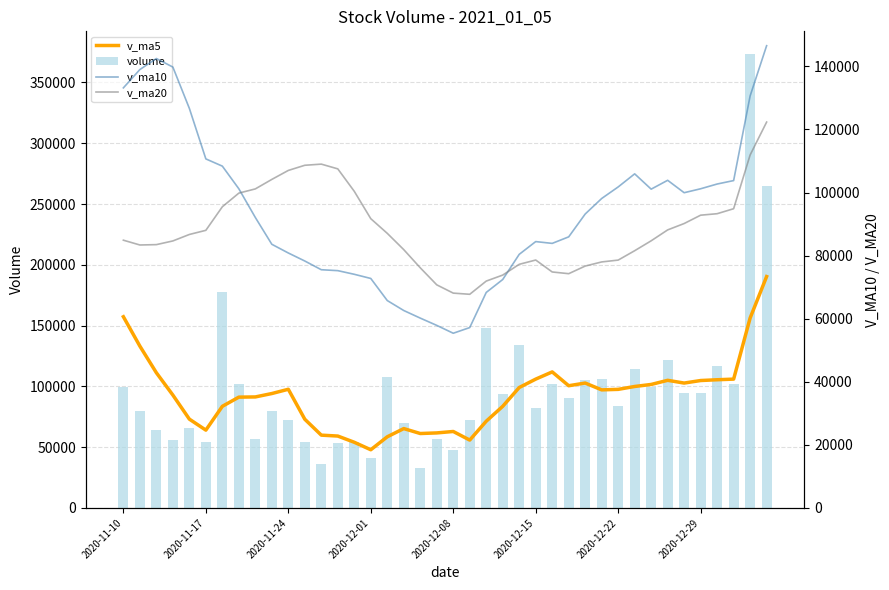

What is the difference between the maximum and minimum values in the v_ma5 series?

142475.0